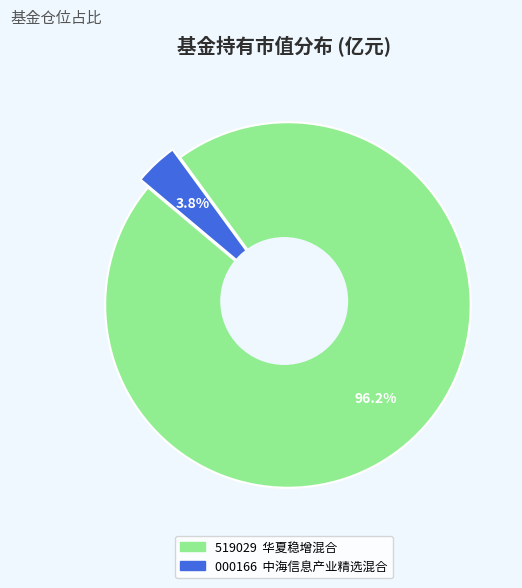

What is the change in value from 华夏稳增混合 to 中海信息产业精选混合?

-0.6